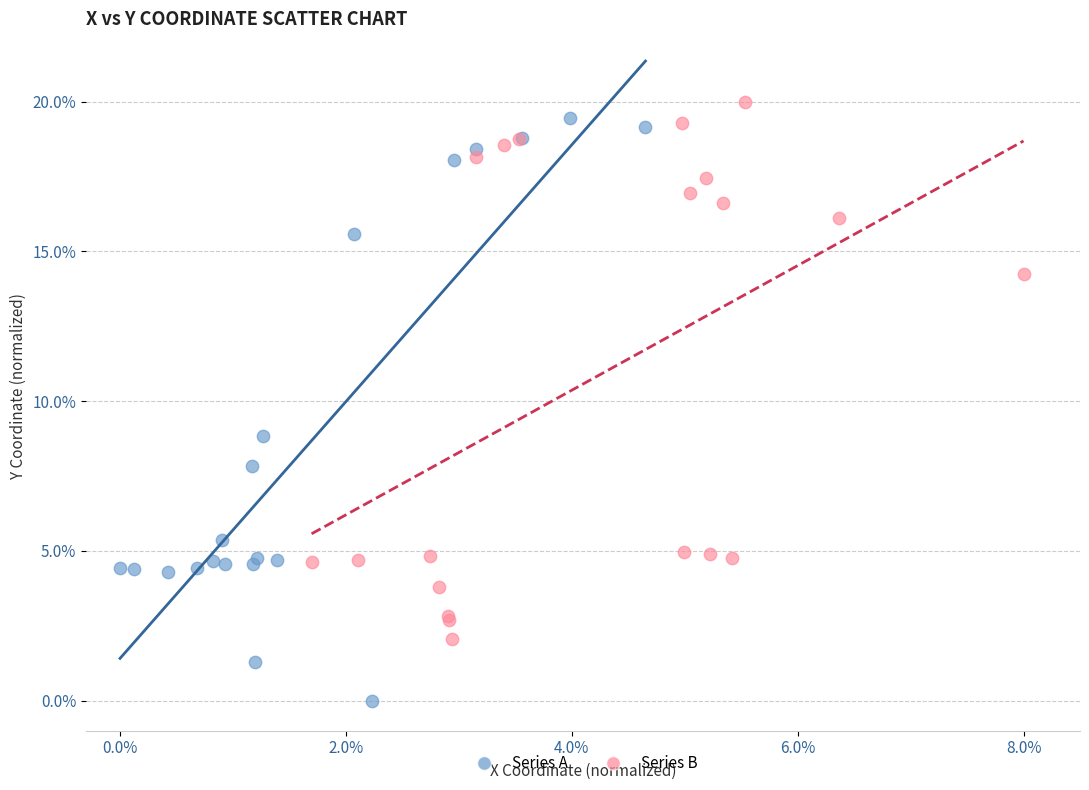

Which series contains the lowest Y value?

Series A